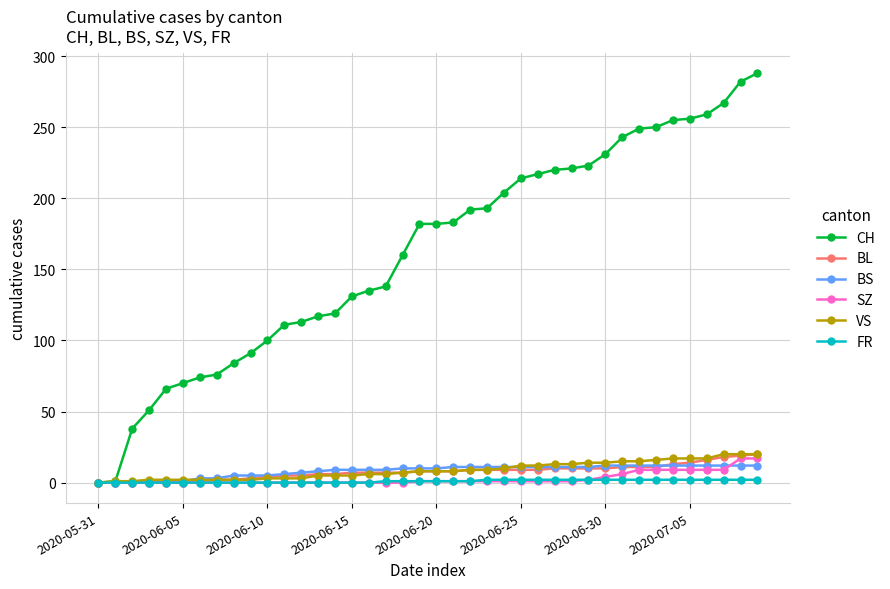

What is the maximum value shown in the chart?

288